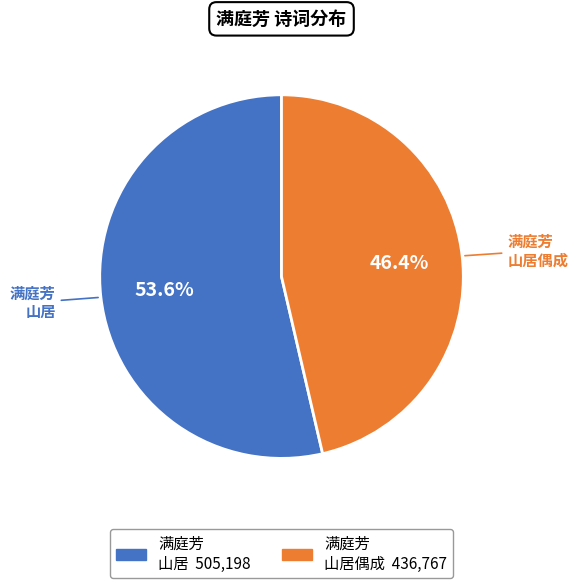

Count the number of slices in the pie.

2